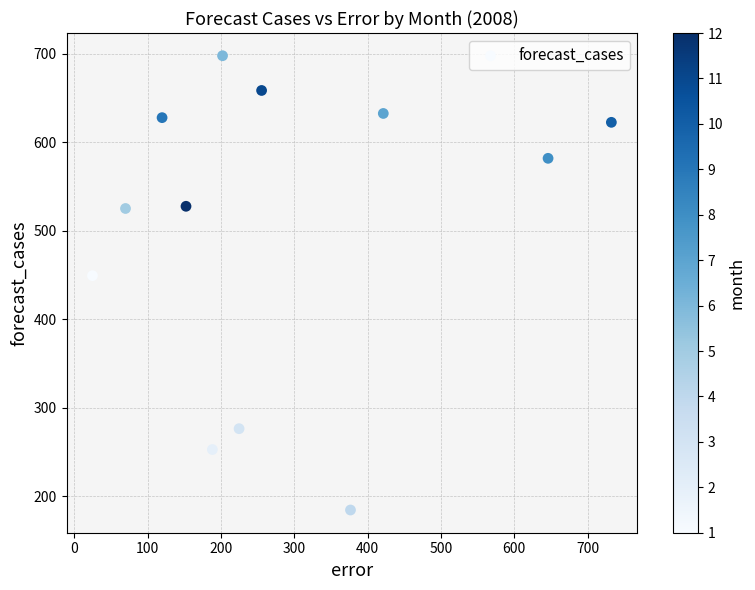

What is the range of Y values (max minus min)?

513.5